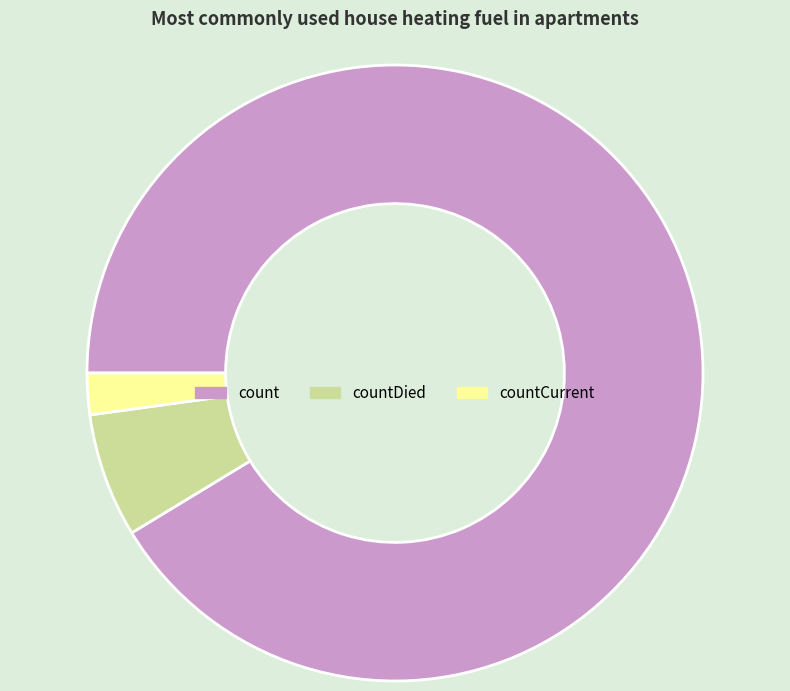

How many segments does this pie chart have?

3